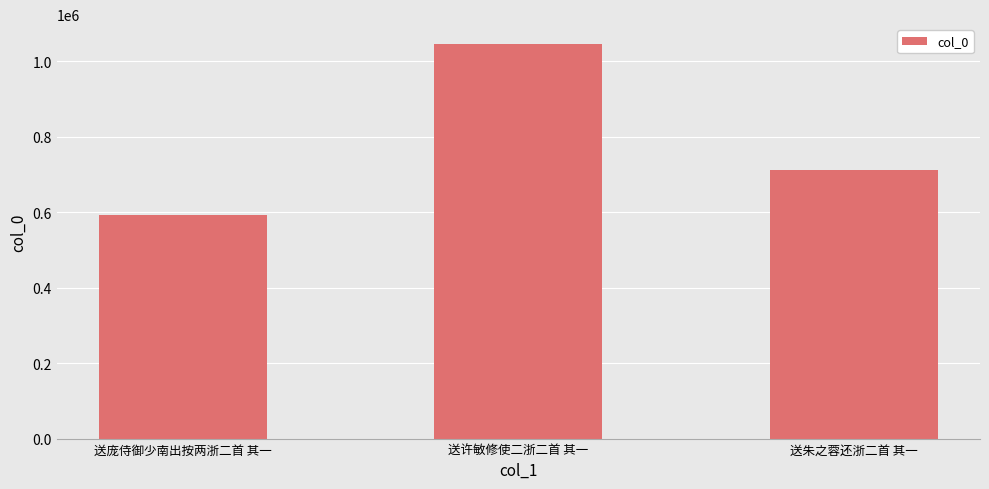

What is the label of the 1st bar from the left?

送庞侍御少南出按两浙二首 其一